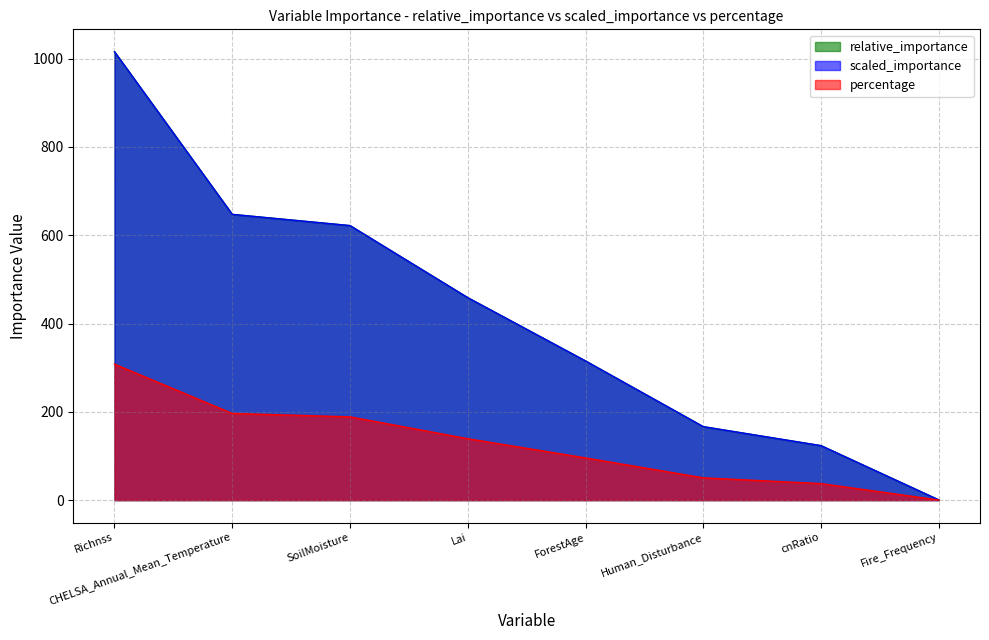

Which category has the highest value across all series?

Richnss